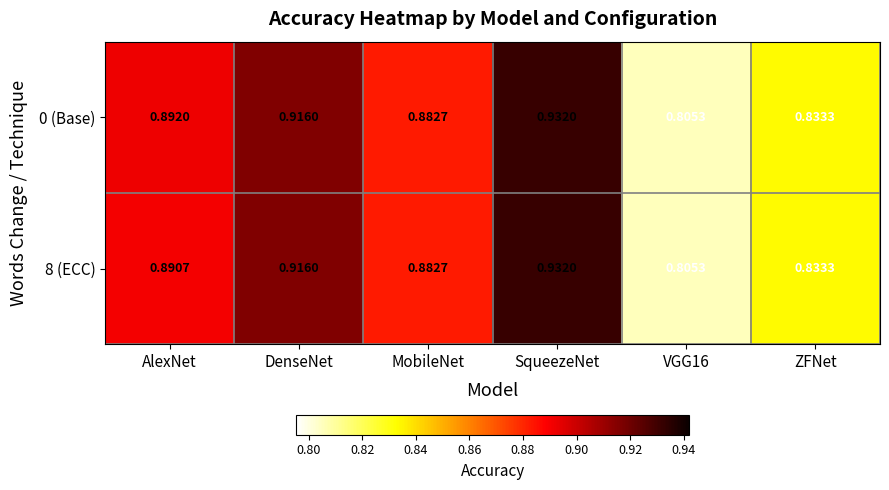

At which category is the sum across all series the highest?

SqueezeNet